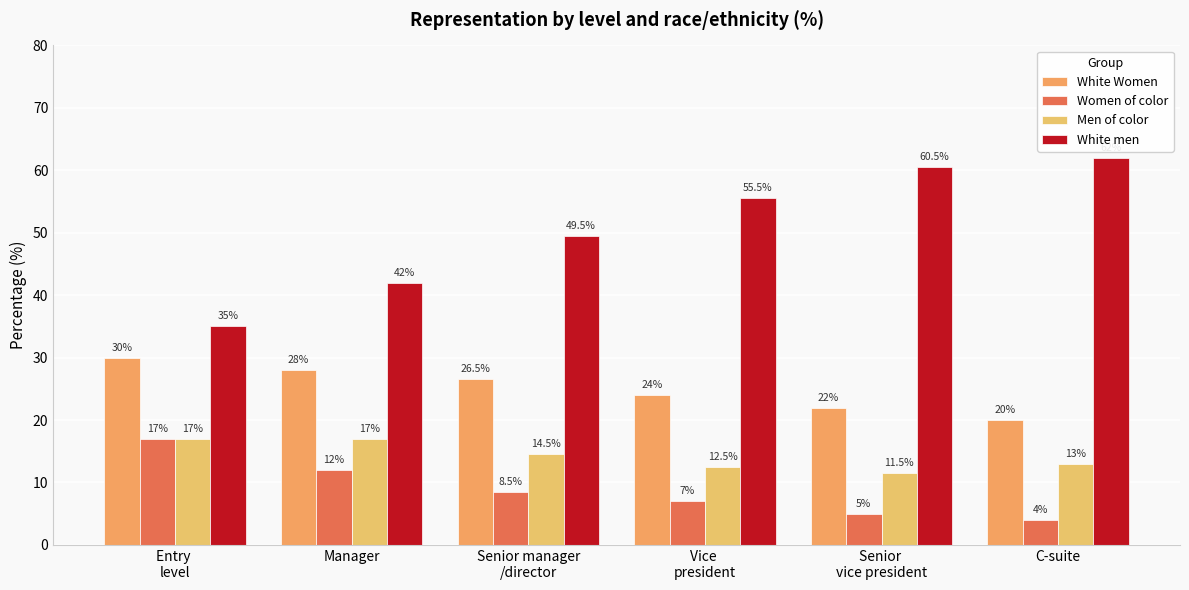

At which label does Men of color reach its minimum?

Senior 
vice president